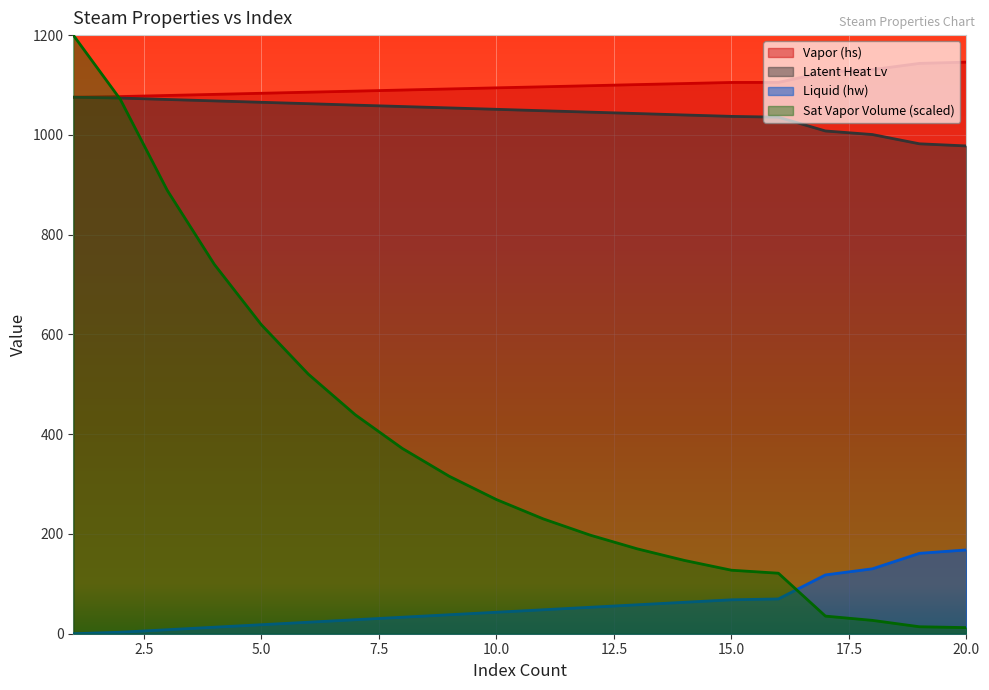

Where do Sat Vapor Volume and Vapor (hs) first cross each other?

1 and 2